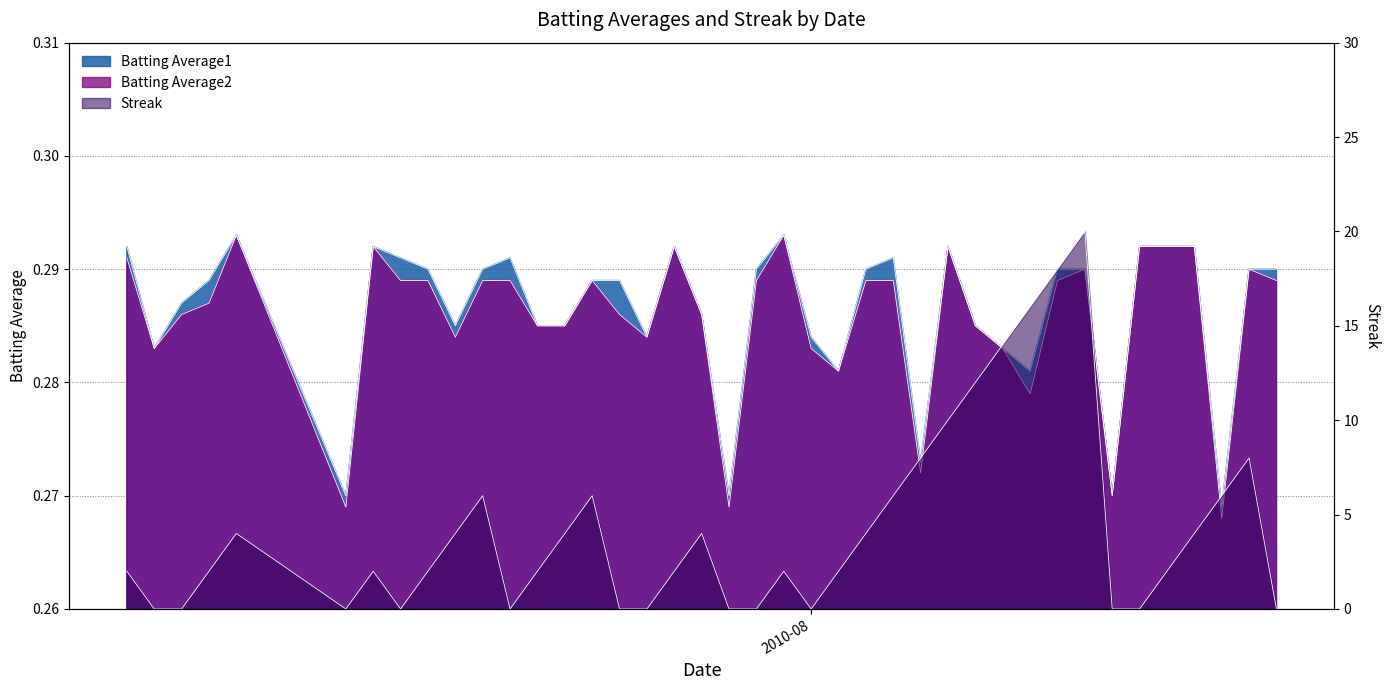

Which series ends up on top after the final intersection of Streak and Batting Average1?

Batting Average1